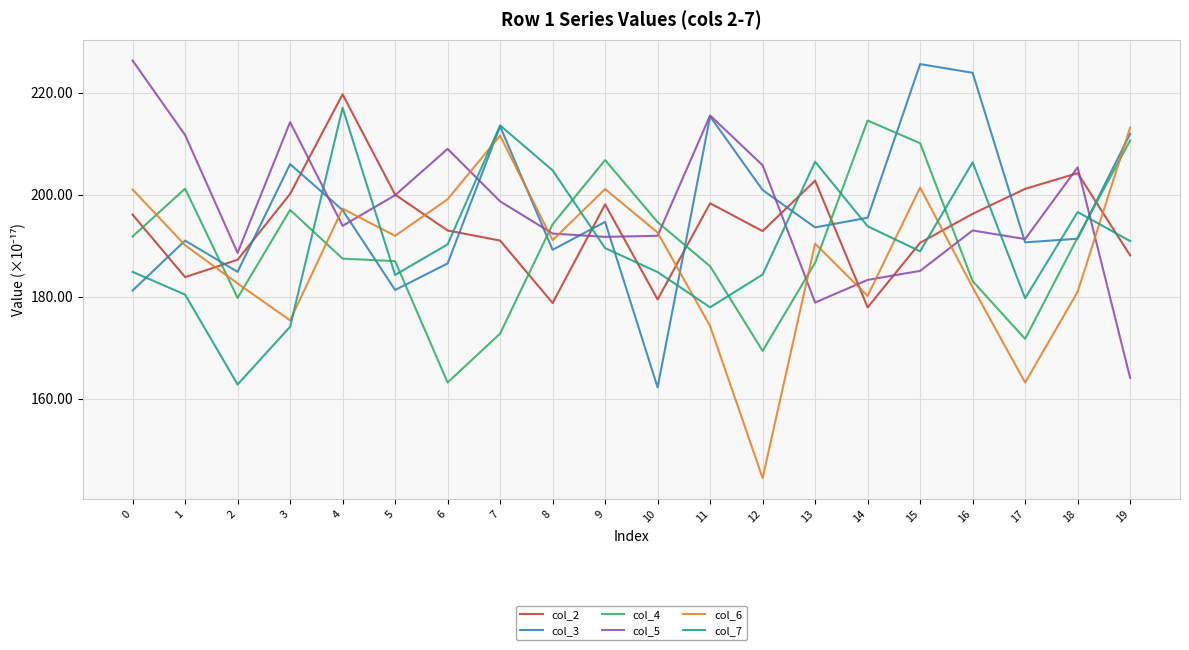

What is the difference between the highest and lowest values at 18?

24.4